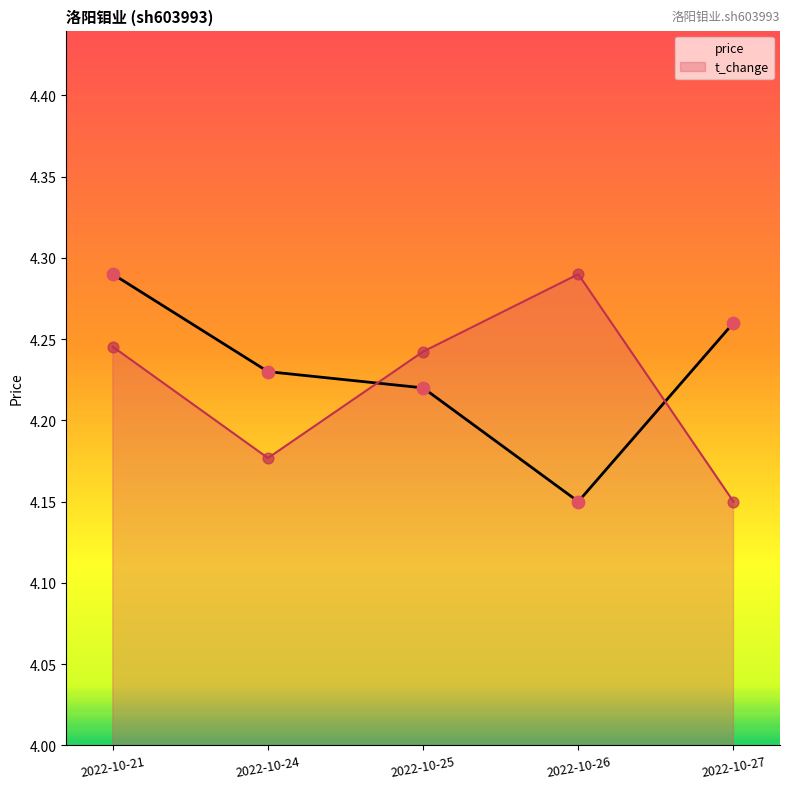

Is the value of price at 2022-10-27 greater than the value of t_change at 2022-10-25?

Yes